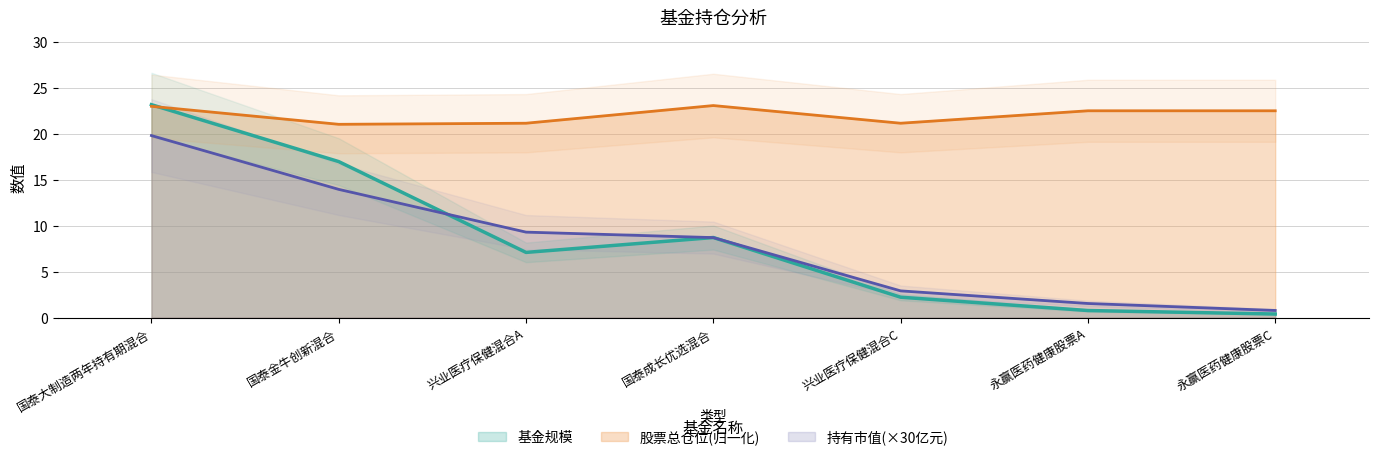

Reading left to right, transcribe all the data shown in this chart.

基金规模: 国泰大制造两年持有期混合=23.2	国泰金牛创新混合=17.0	兴业医疗保健混合A=7.1	国泰成长优选混合=8.7	兴业医疗保健混合C=2.2	永赢医药健康股票A=0.8	永赢医药健康股票C=0.4
持有市值(亿元): 国泰大制造两年持有期混合=19.8	国泰金牛创新混合=14.0	兴业医疗保健混合A=9.3	国泰成长优选混合=8.7	兴业医疗保健混合C=2.9	永赢医药健康股票A=1.5	永赢医药健康股票C=0.8
股票总仓位: 国泰大制造两年持有期混合=23.0	国泰金牛创新混合=21.1	兴业医疗保健混合A=21.2	国泰成长优选混合=23.1	兴业医疗保健混合C=21.2	永赢医药健康股票A=22.5	永赢医药健康股票C=22.5